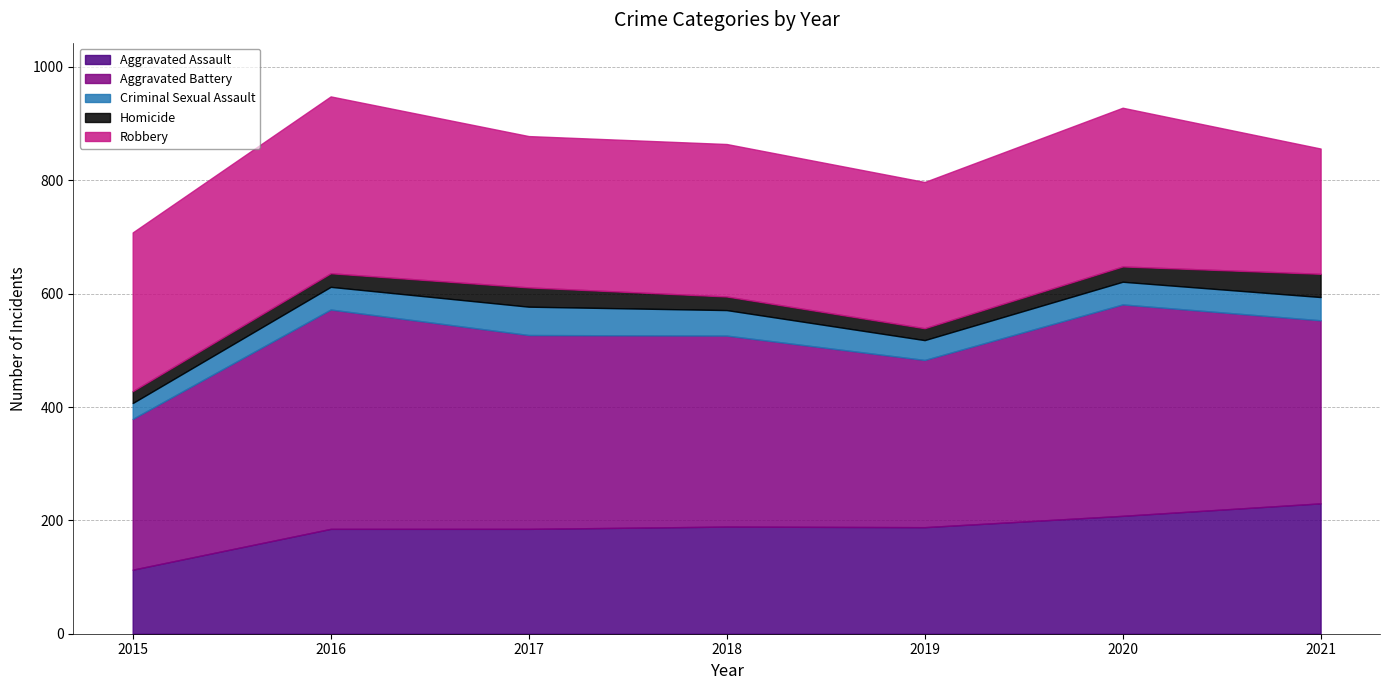

What is the value of the Robbery point at the 1st from the left?

280